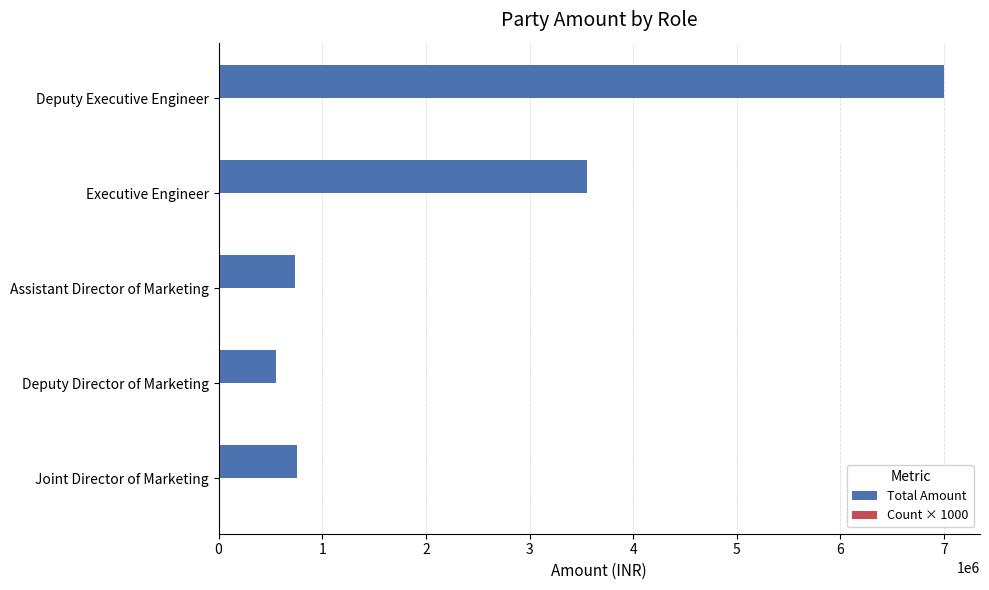

At which label does Total Amount reach its peak?

Deputy Executive Engineer